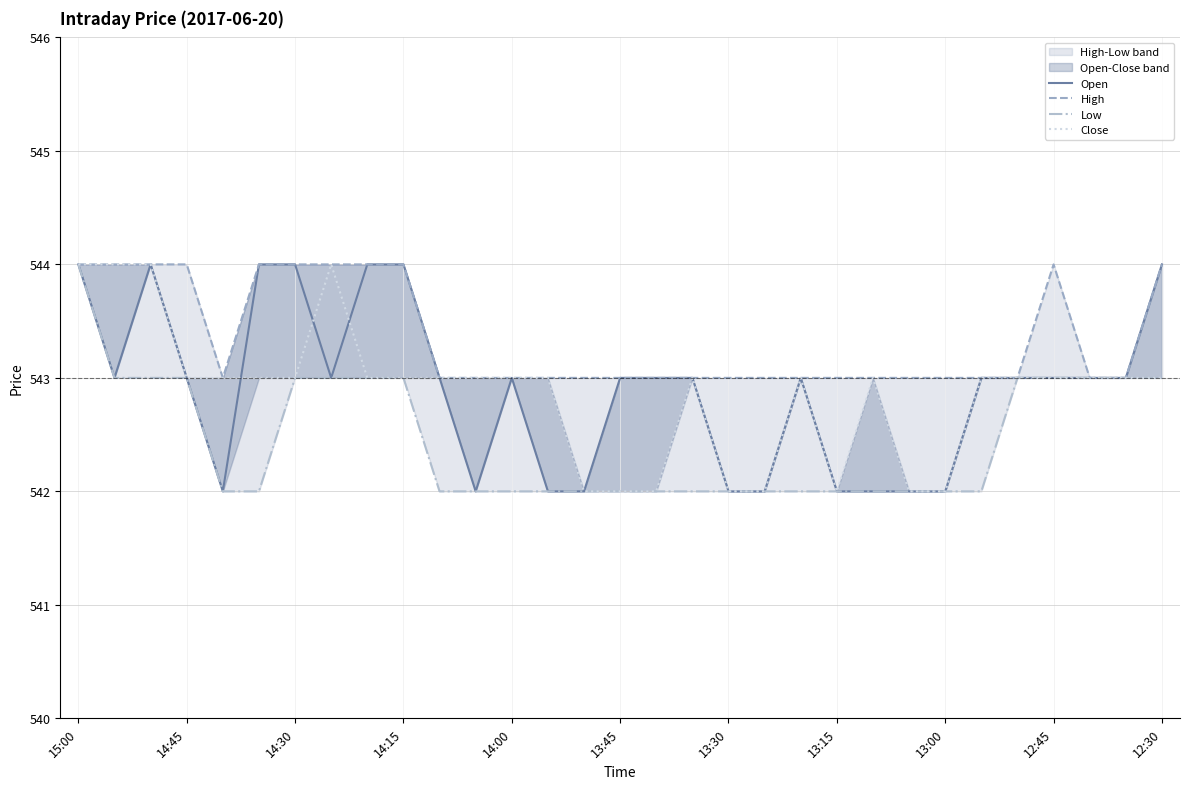

What is the sum of all Close values?

16829